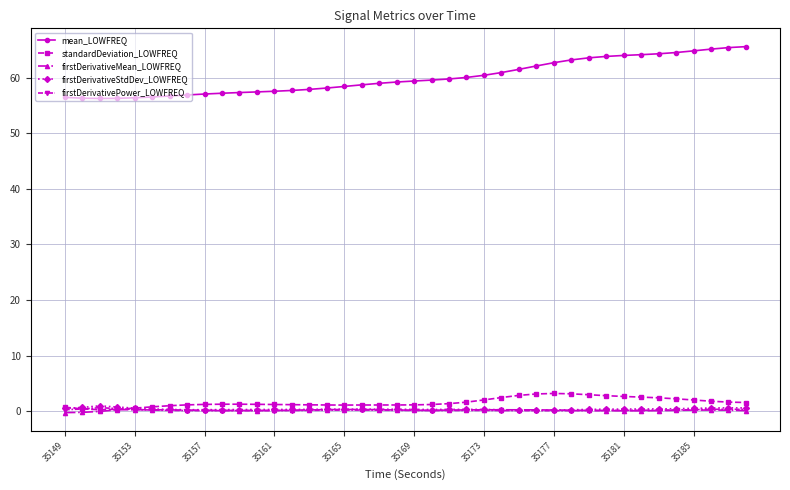

What is the value of the standardDeviation_LOWFREQ point at the 30th from the left?

3.1